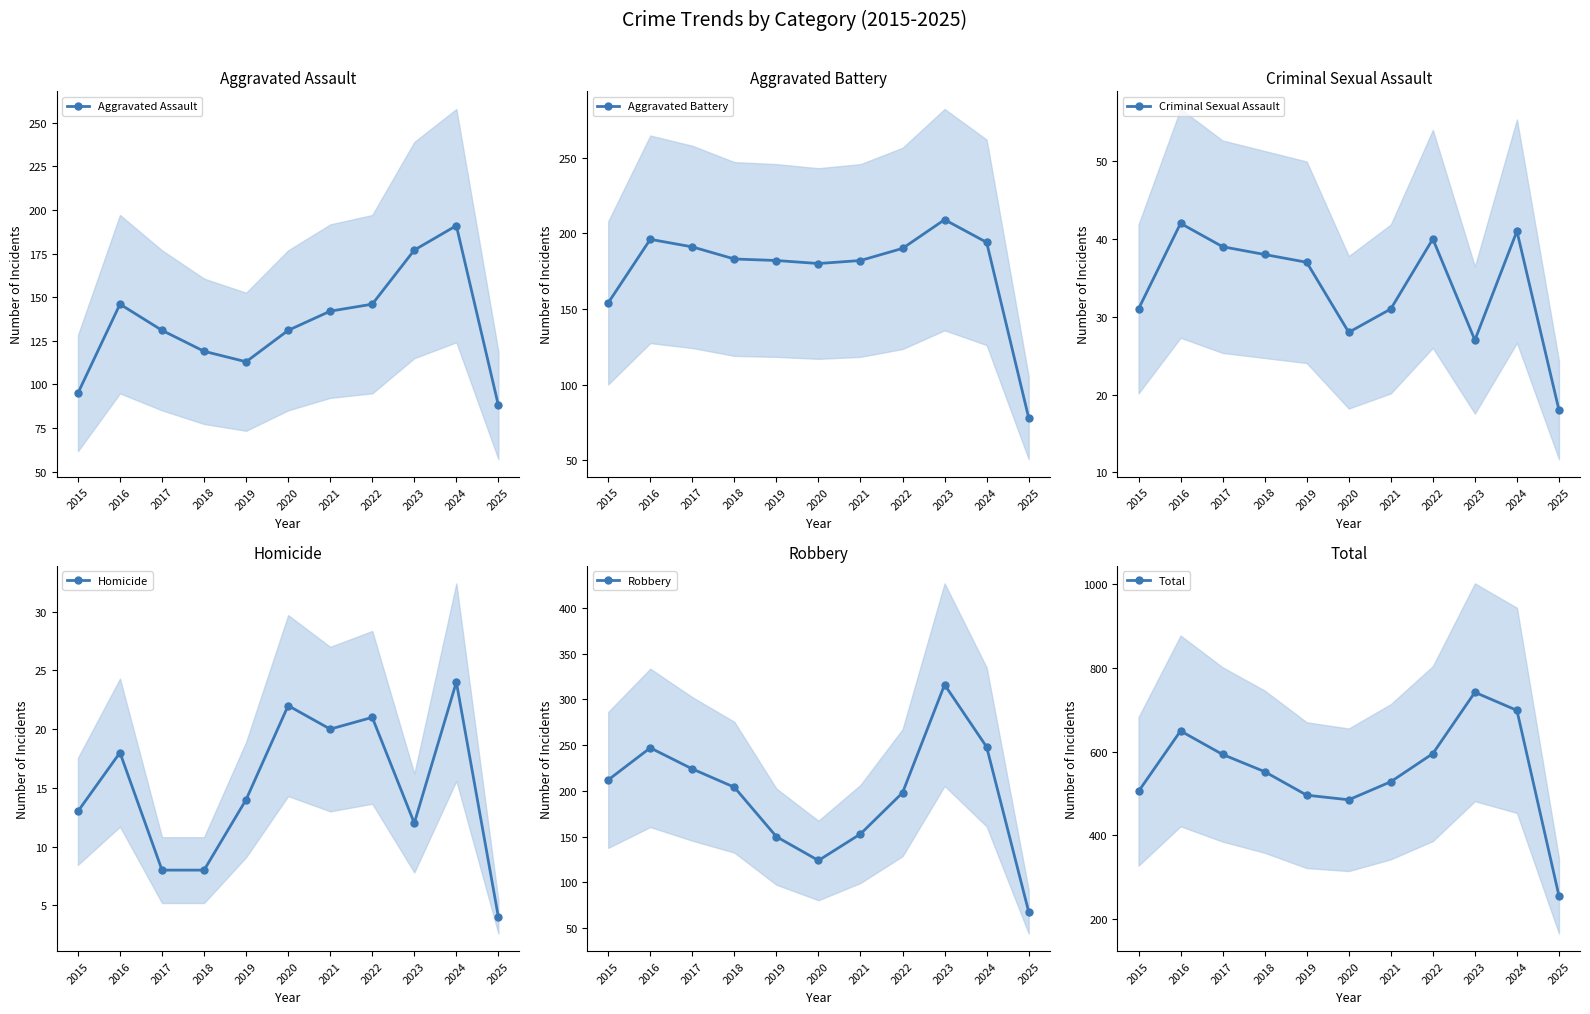

Reading left to right, transcribe all the data shown in this chart.

Aggravated Assault: 95	146	131	119	113	131	142	146	177	191	88
Aggravated Battery: 154	196	191	183	182	180	182	190	209	194	78
Criminal Sexual Assault: 31	42	39	38	37	28	31	40	27	41	18
Homicide: 13	18	8	8	14	22	20	21	12	24	4
Robbery: 212	247	224	204	150	124	153	198	316	248	68
Total: 505	649	593	552	496	485	528	595	741	698	256